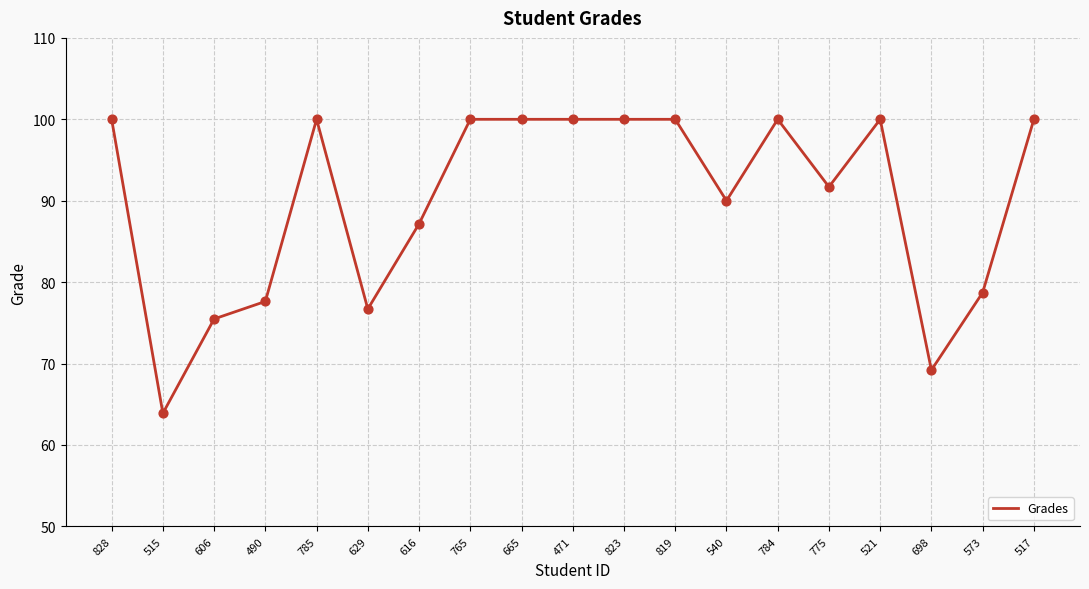

Between 828 and 490, which is larger?

828